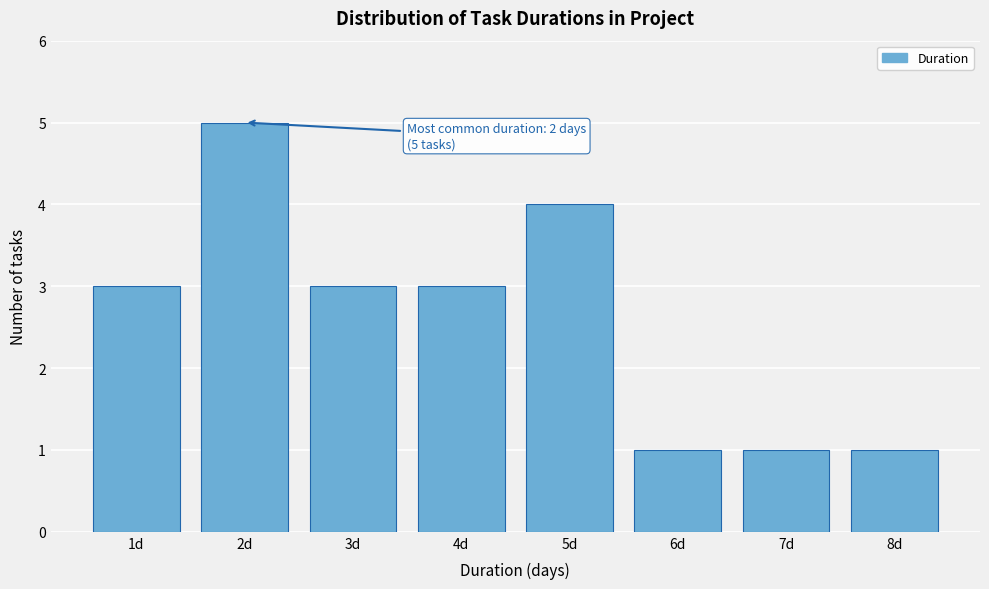

Reading left to right, what are all the values shown in this chart?

3	5	3	3	4	1	1	1